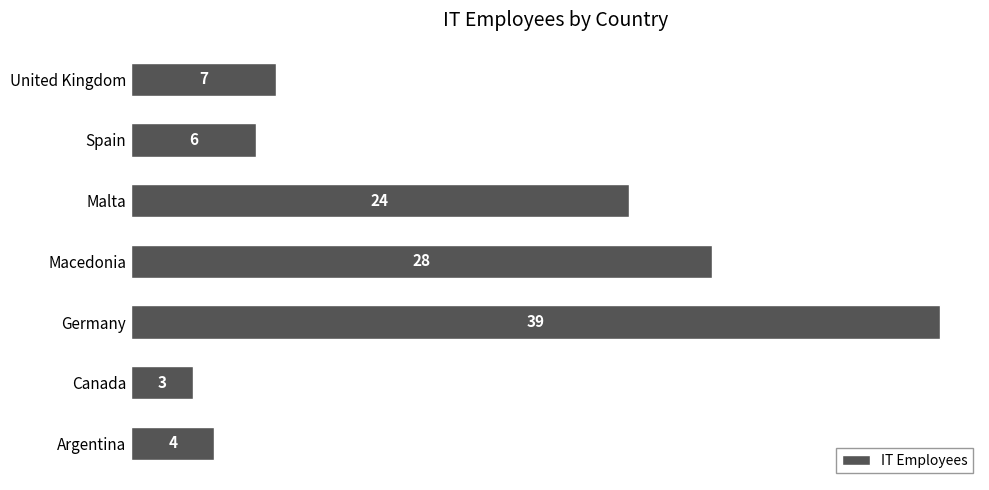

What is the change in value from Argentina to Spain?

+2